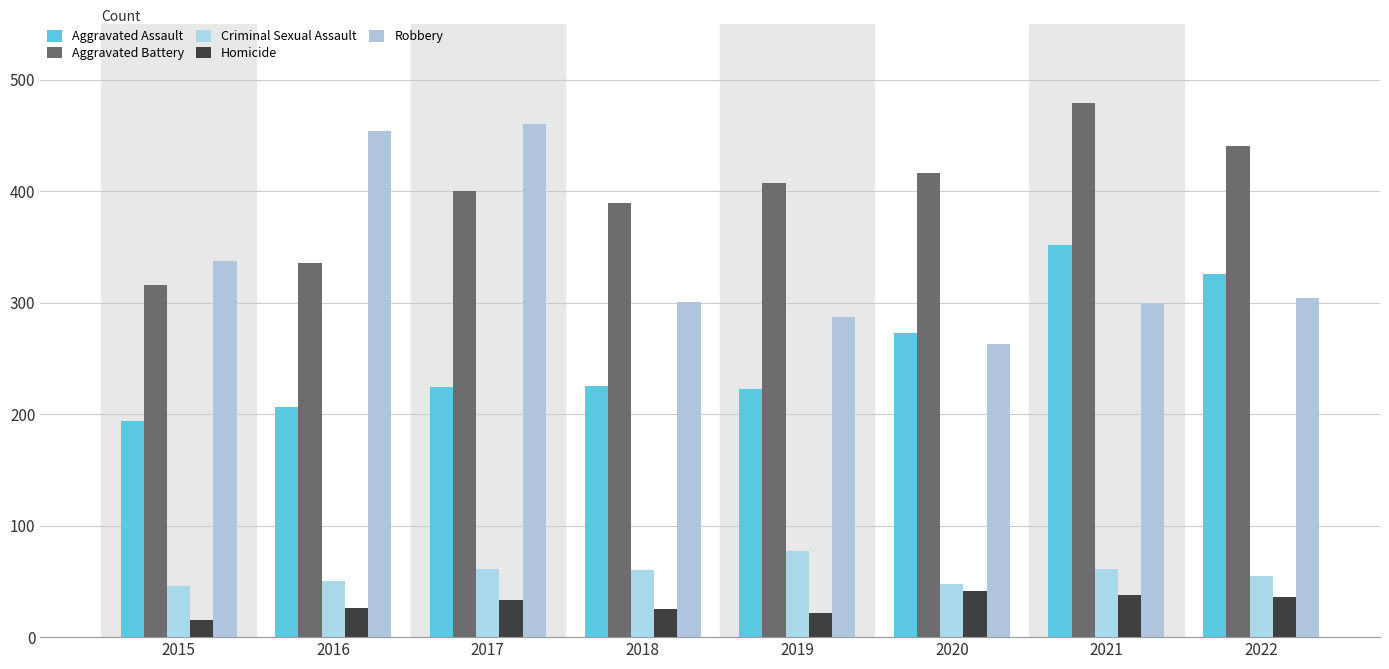

What is the value of the Aggravated Battery bar at the 5th from the left?

407